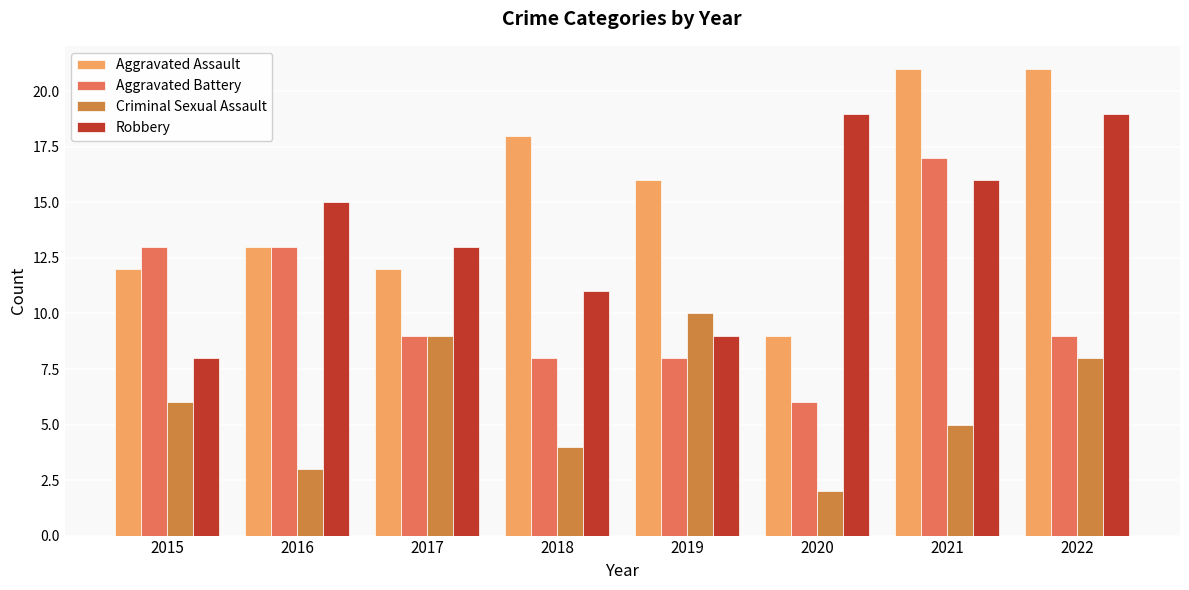

At which category does the chart reach its minimum across all series?

2020